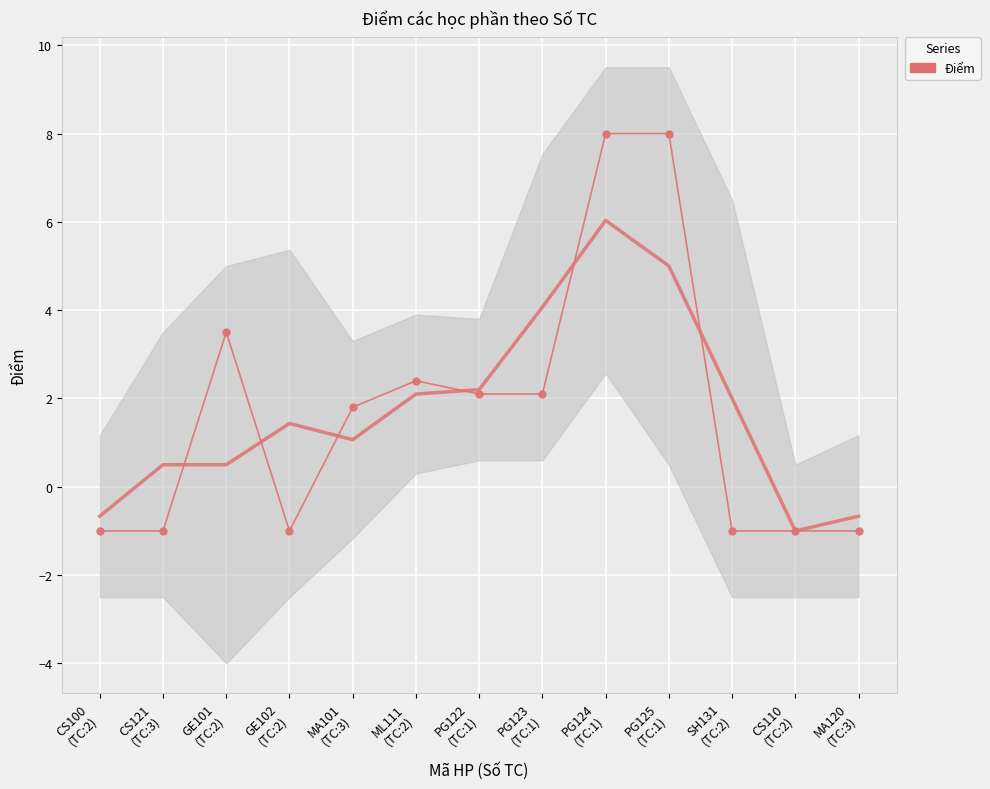

How many negative values are there?

6